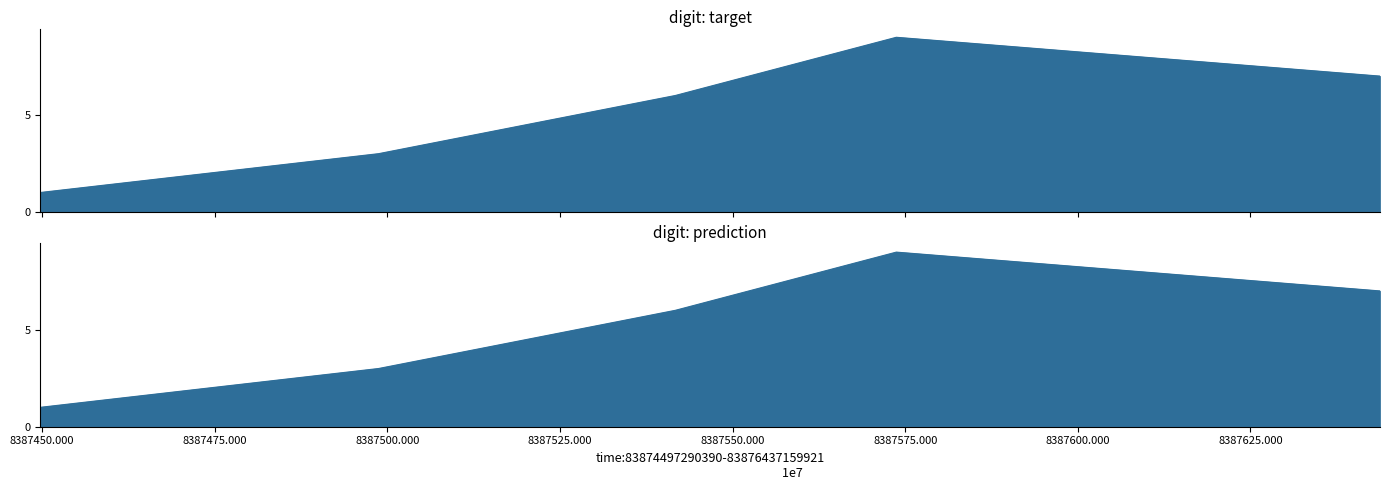

What is the average value?

5